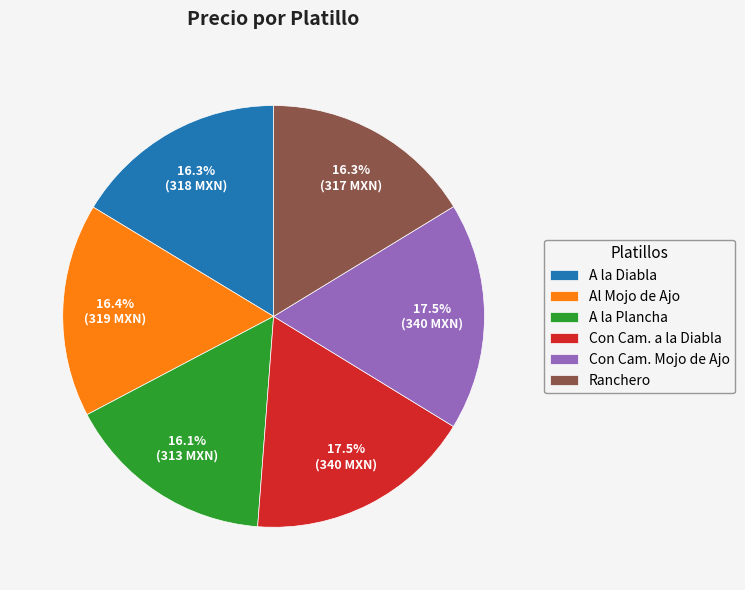

What is the ratio of the value at A la Diabla to the value at Con Cam. Mojo de Ajo?

0.9